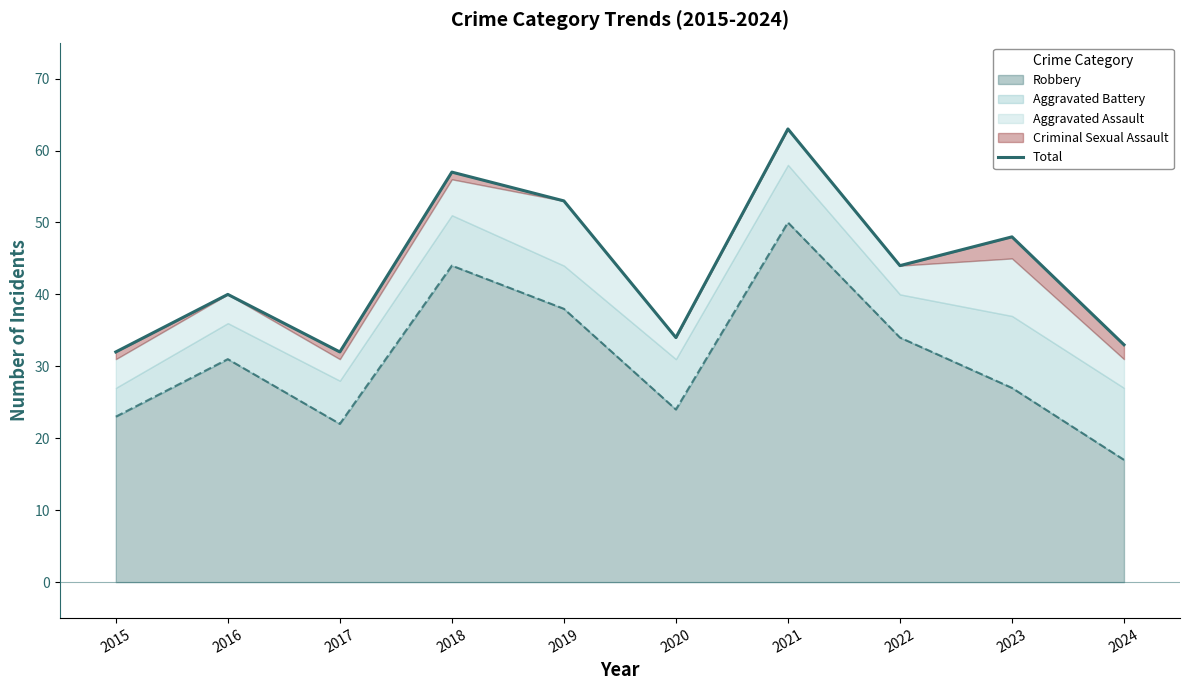

Between 2015 and 2022, which is larger?

2022